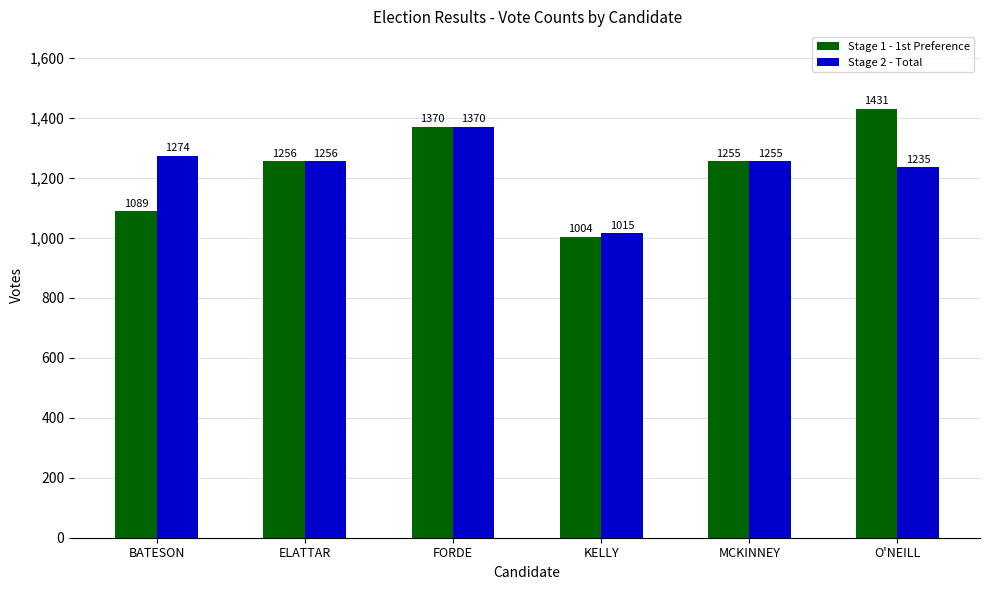

Read the Stage 1 - 1st Preference value at KELLY.

1004.0